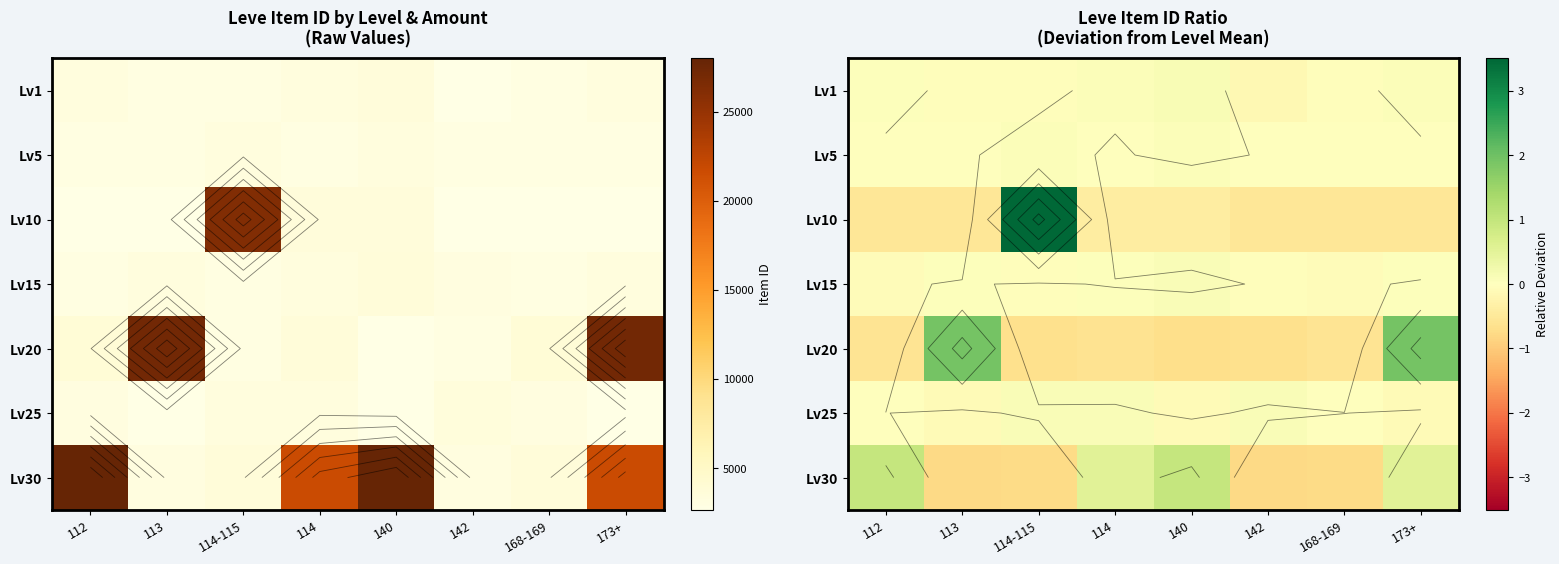

At which label is Lv30 closest to 0?

114